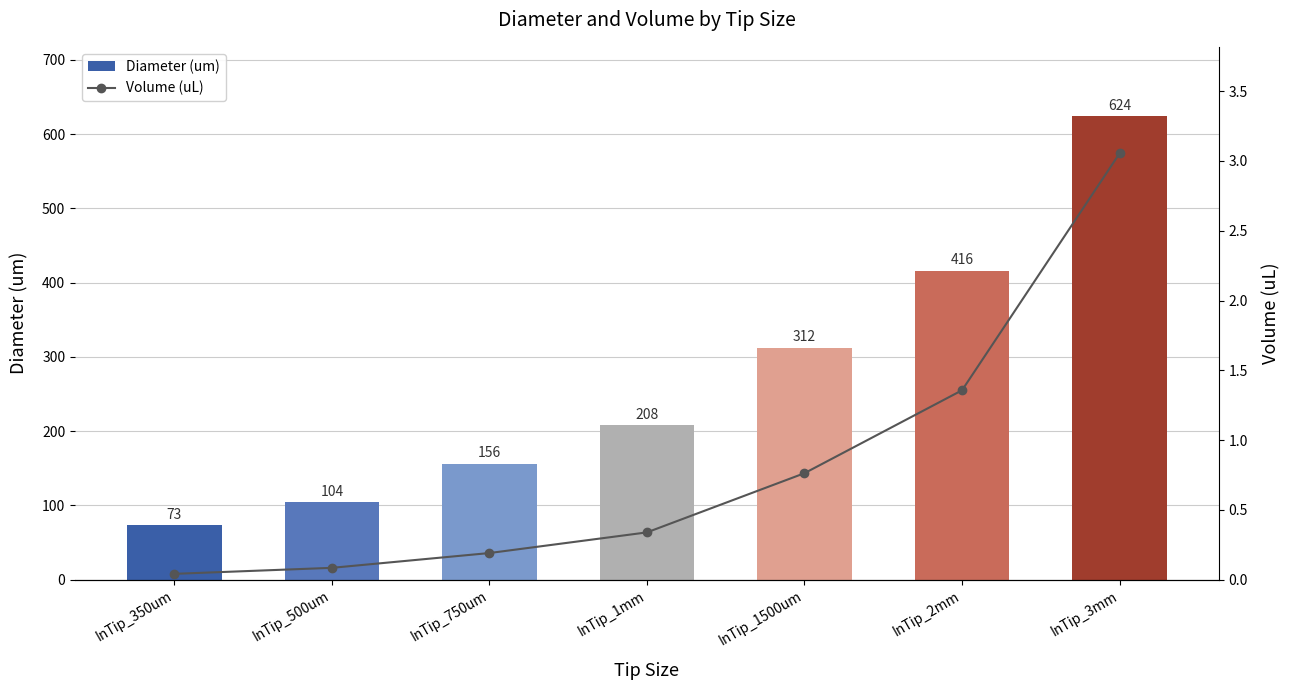

What is the difference between the maximum and minimum values in the Diameter (um) series?

551